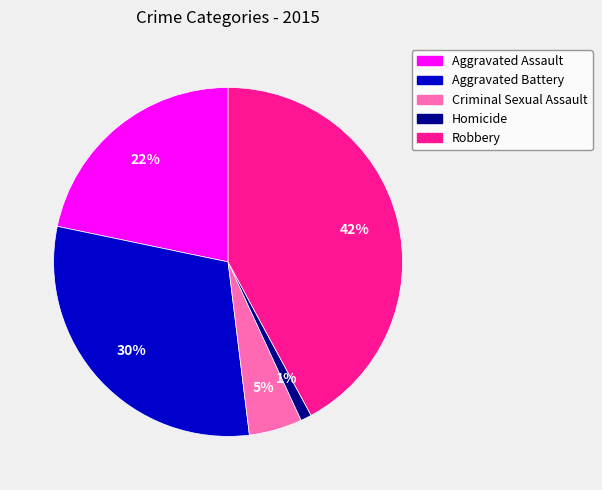

Does Homicide represent more than half of the total?

No